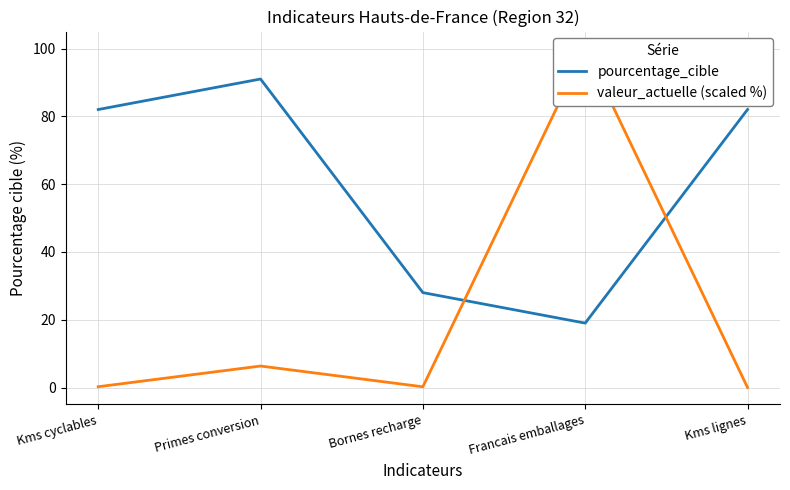

What value does the pourcentage_cible series have at Kms lignes?

82